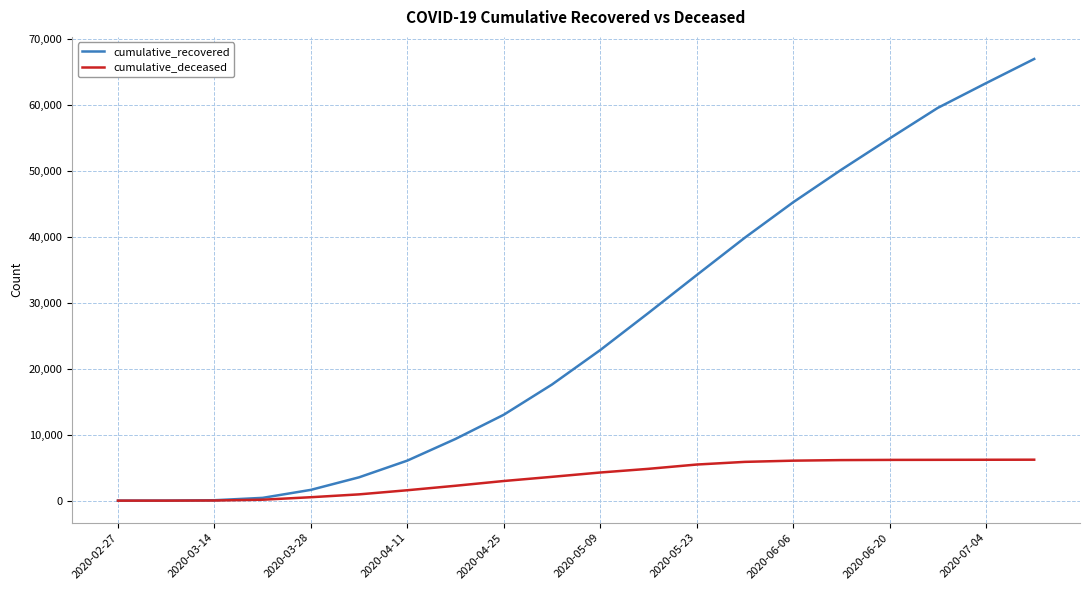

What is the greatest value displayed?

67003